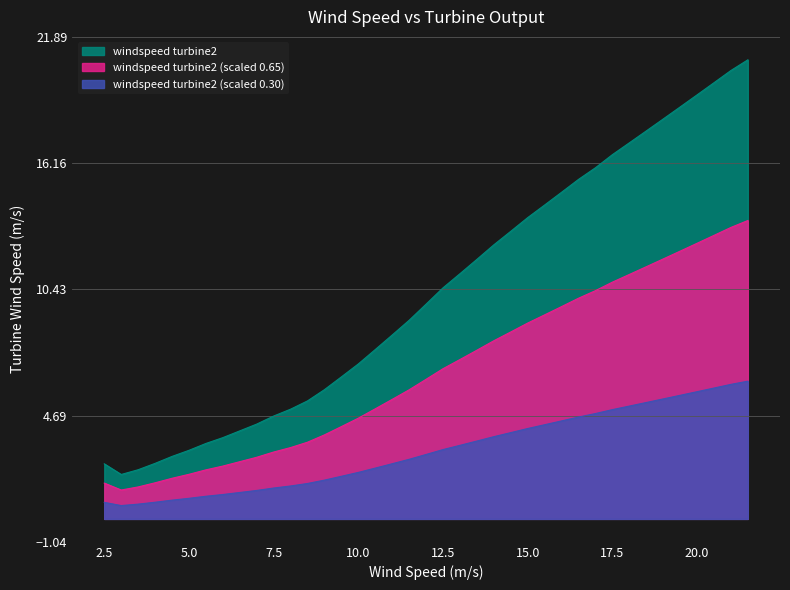

Is it true that the value at 21.0 is 20.4?

True